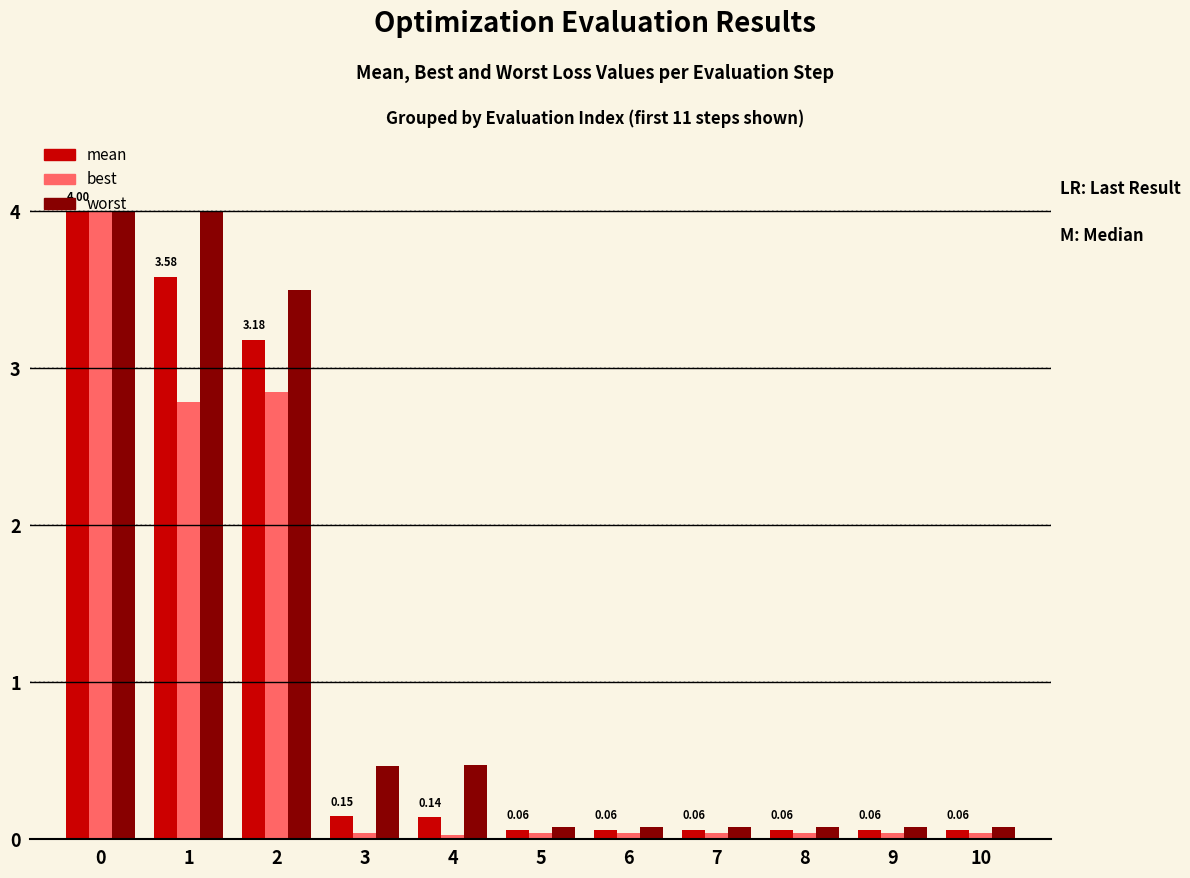

What is the difference between the maximum and minimum values in the mean series?

3.9